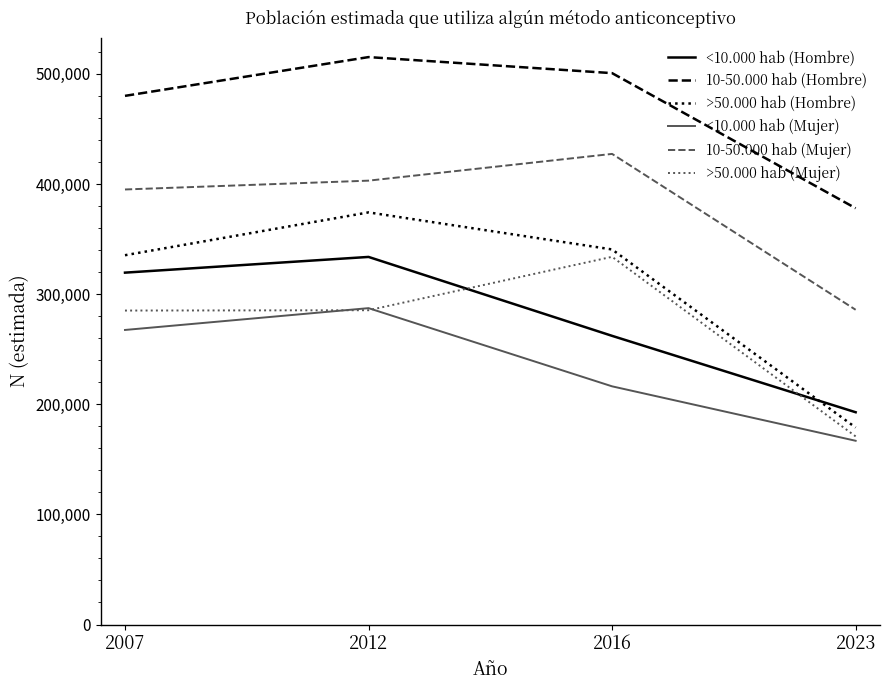

What is the difference between the second highest and second lowest values in the <10.000 hab (Hombre) series?

57401